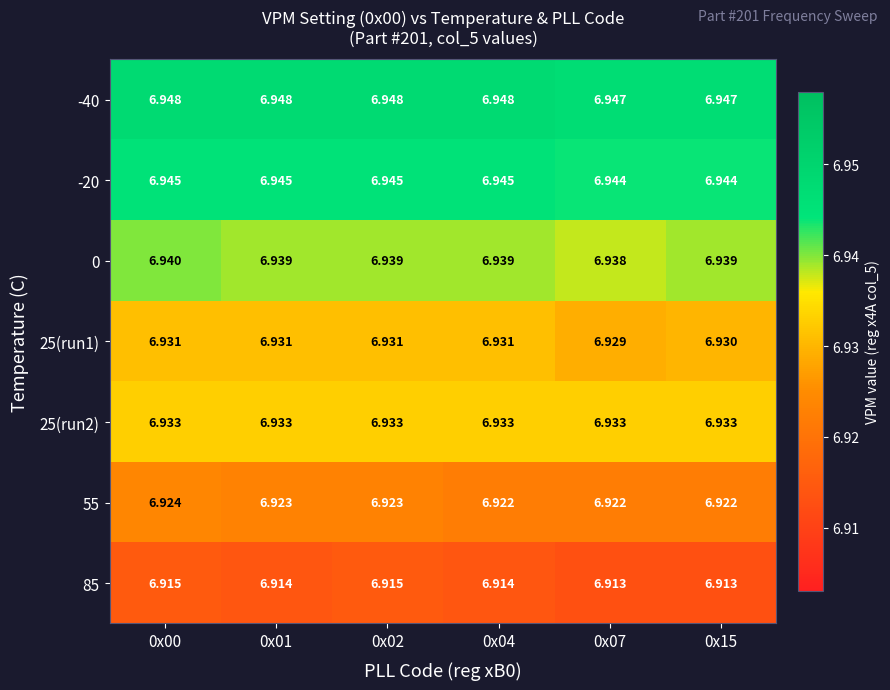

Is the value of -40 at 0x07 greater than the value of 55 at 0x01?

Yes